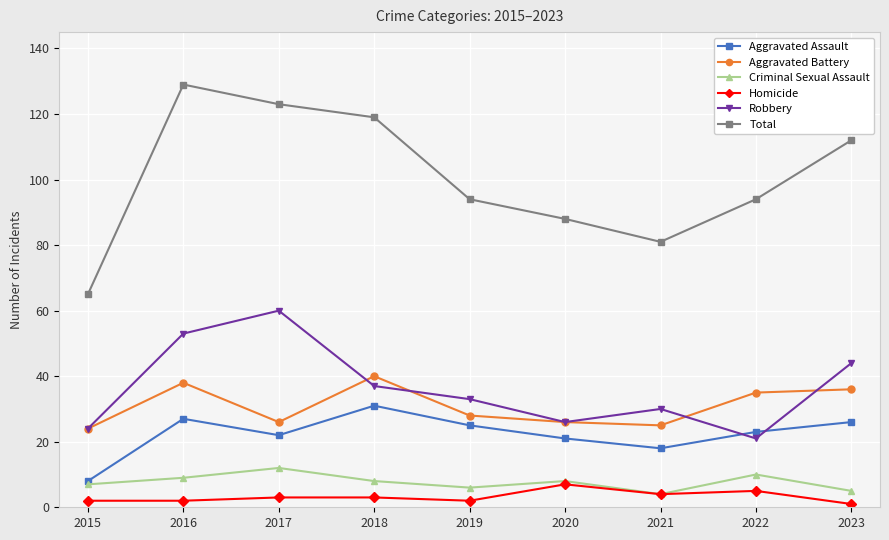

Which series has the widest spread of values?

Total